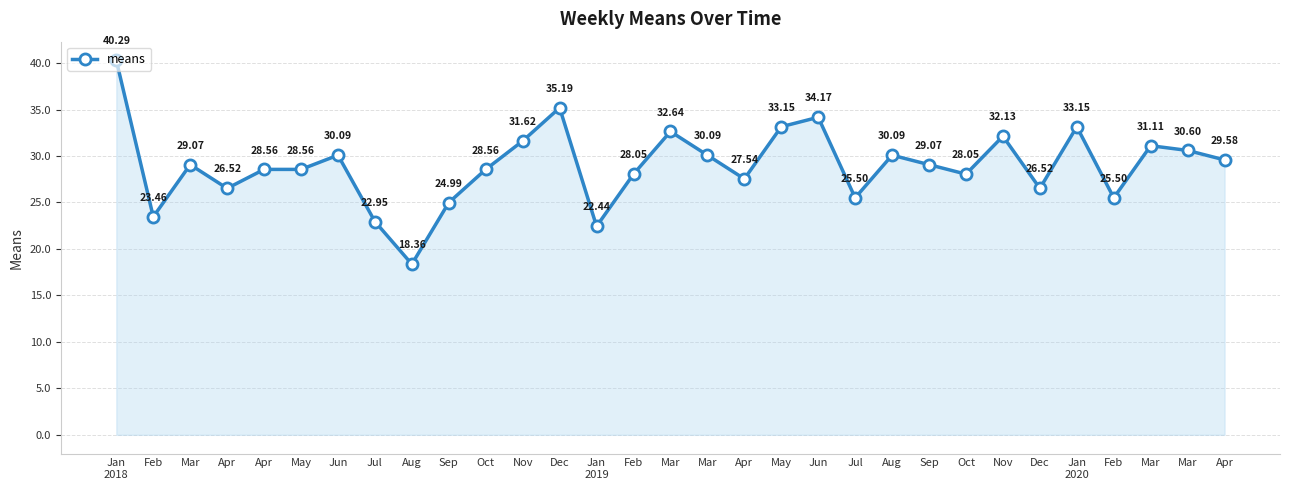

Does the chart have visible grid lines?

Yes